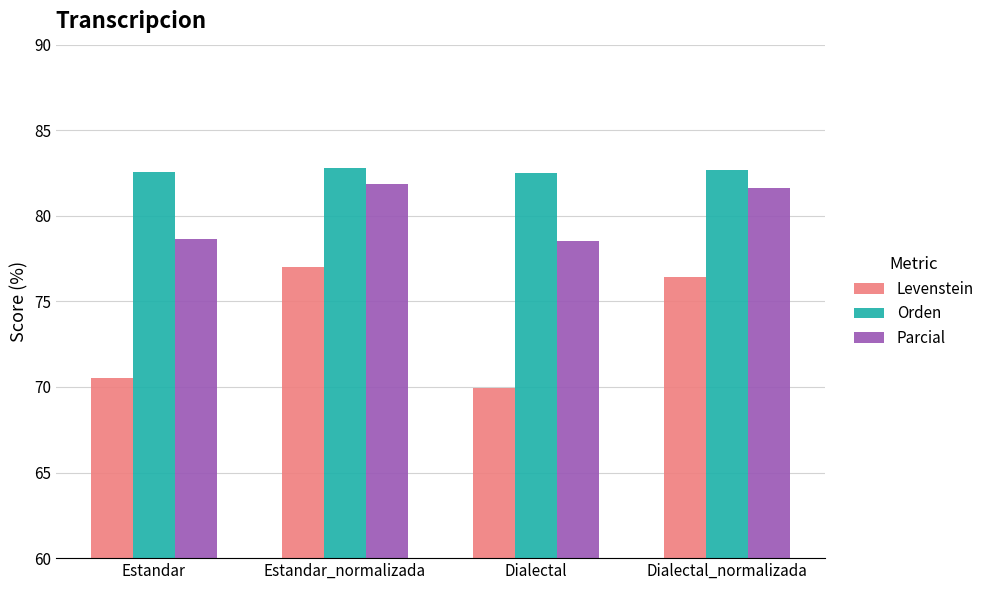

Which series has the largest range (max minus min)?

Levenstein